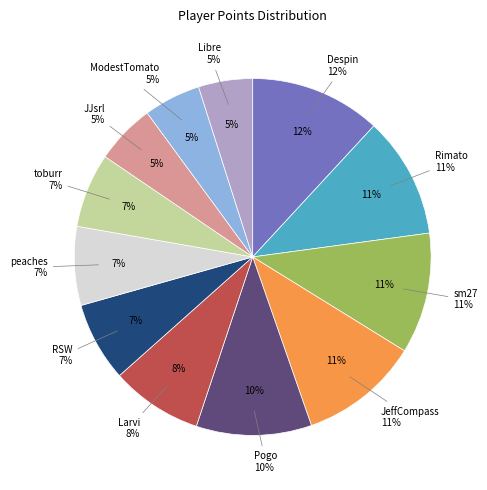

To the nearest percent, what is the average slice percentage?

8%